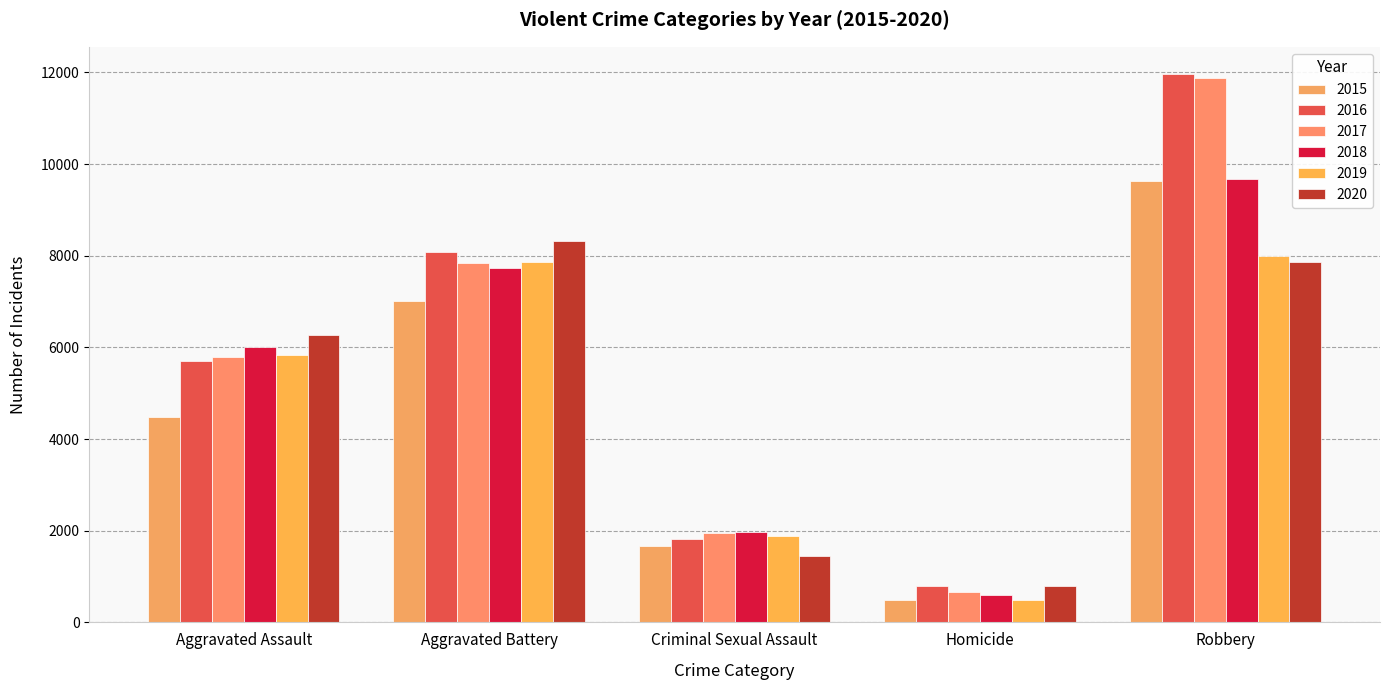

At Robbery, list the series in order from largest to smallest.

2016, 2017, 2018, 2015, 2019, 2020